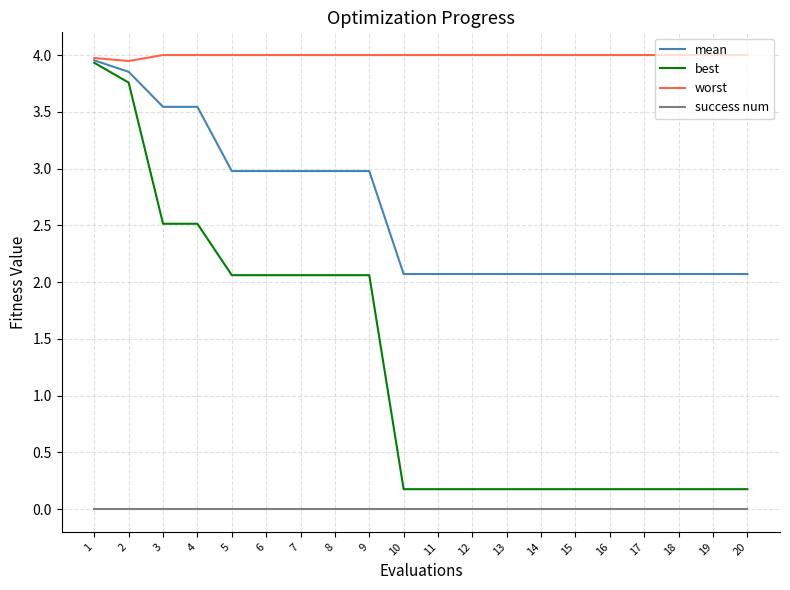

Is it true that worst equals 6.0 at 11?

False